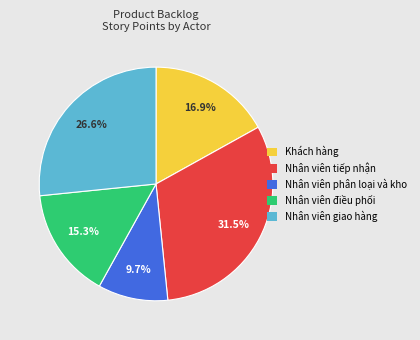

Which category has the biggest portion of the pie?

Nhân viên tiếp nhận